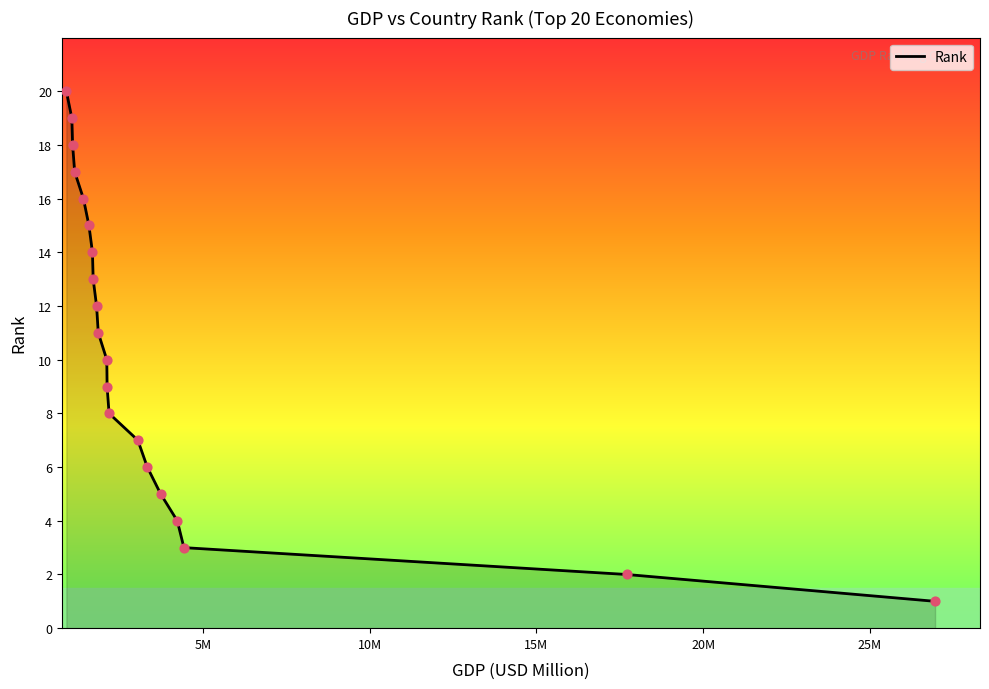

What is the maximum value shown in the chart?

20